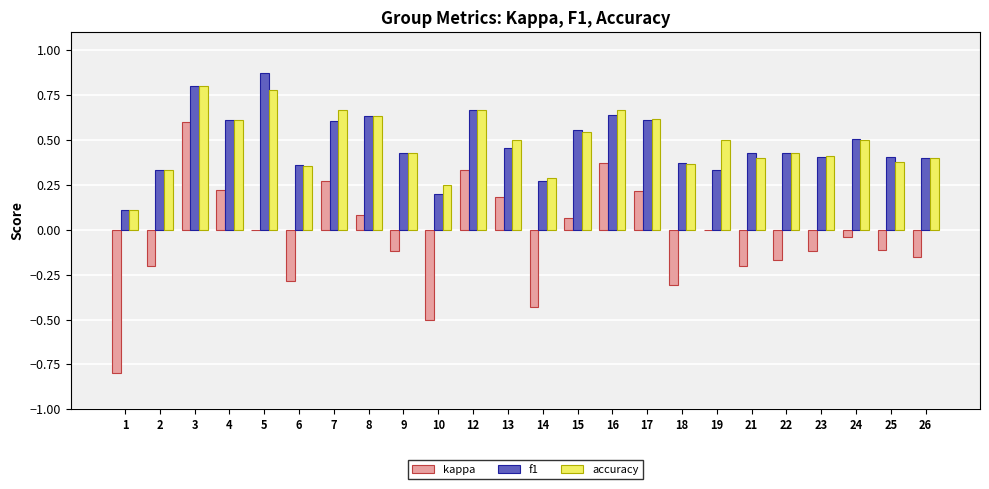

Between 17 and 24, which series saw the biggest shift?

kappa